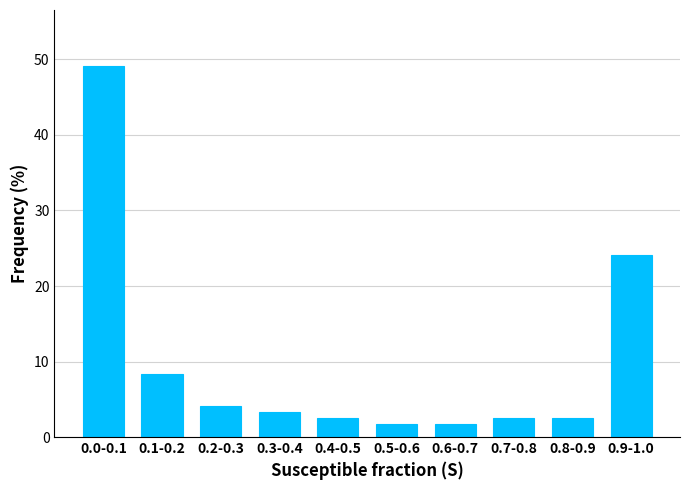

Reading left to right, transcribe all the data shown in this chart.

49.2	8.3	4.2	3.3	2.5	1.7	1.7	2.5	2.5	24.2